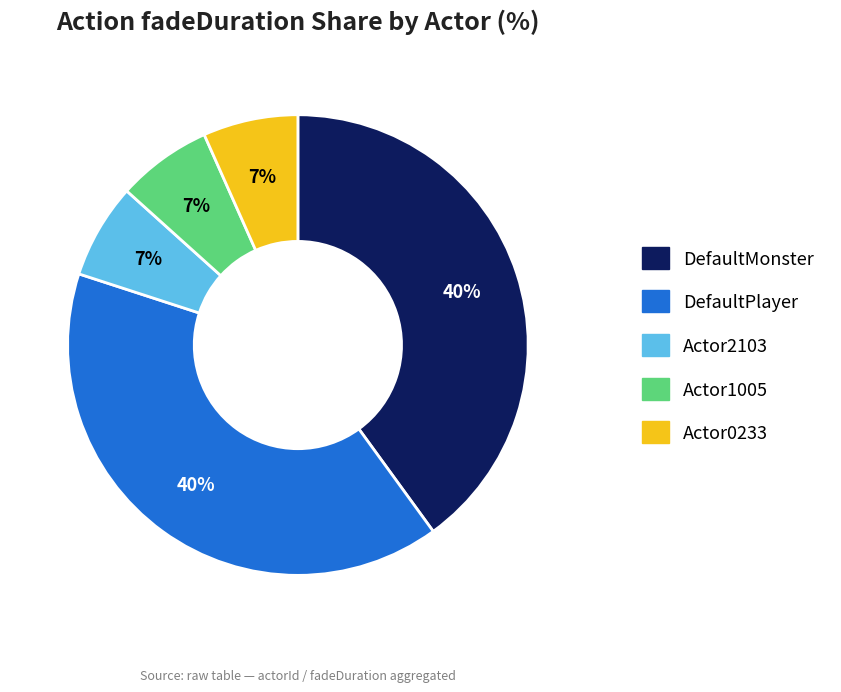

Is there any slice that represents more than half of the pie?

No